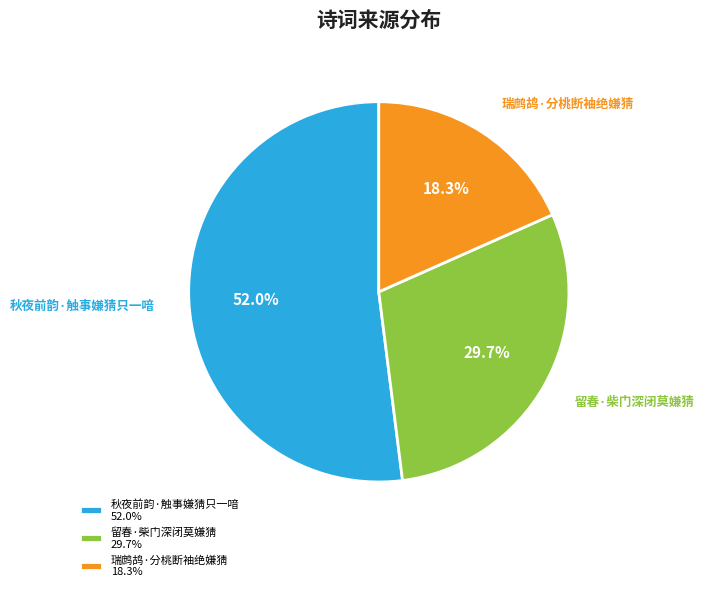

Count the number of slices in the pie.

3